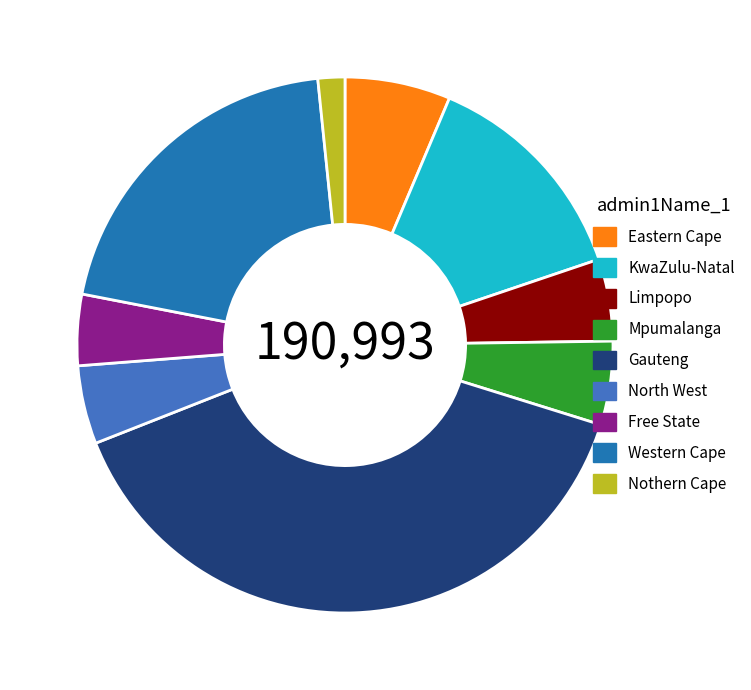

Which category has the smallest portion of the pie?

Nothern Cape